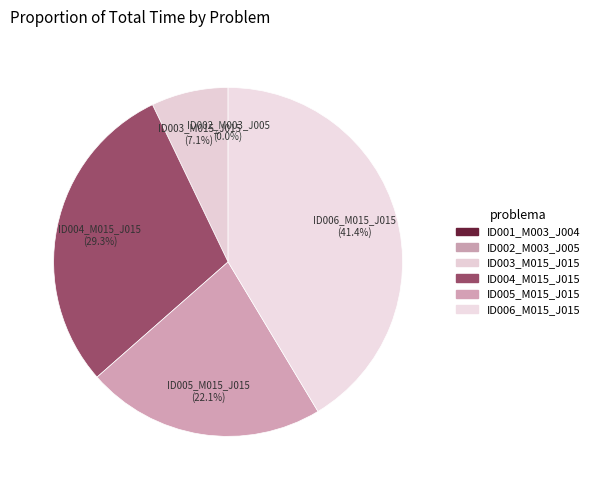

Which has a higher value, ID004_M015_J015 or ID003_M015_J015?

ID004_M015_J015